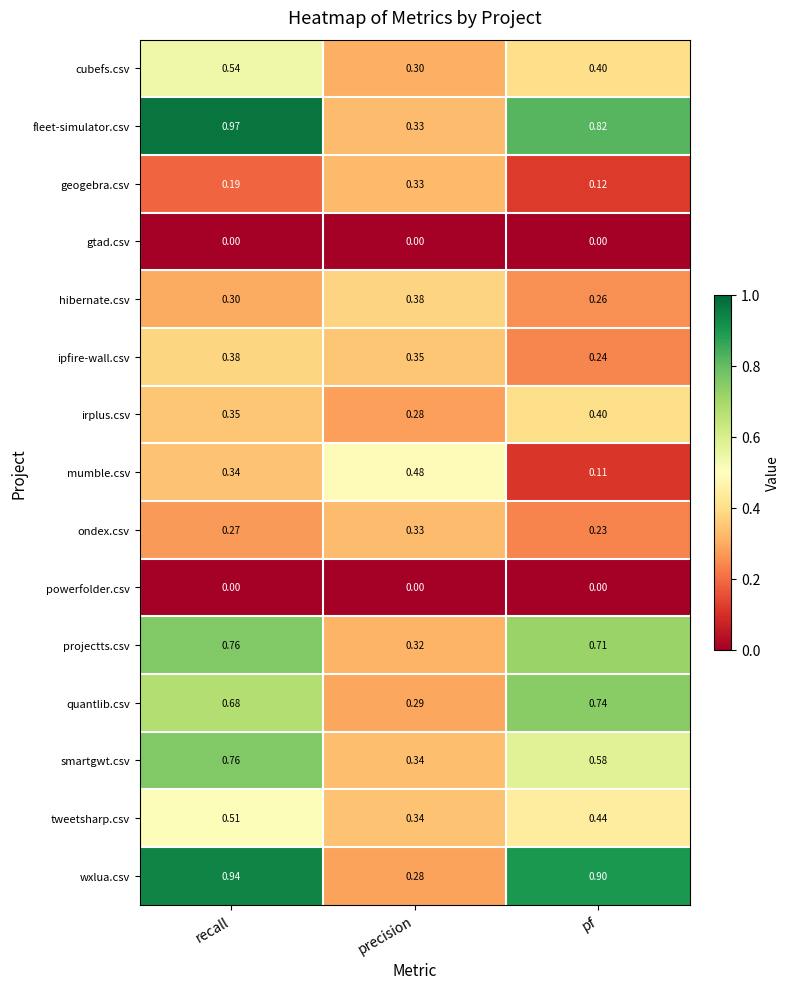

Between precision and pf, which series saw the biggest shift?

wxlua.csv